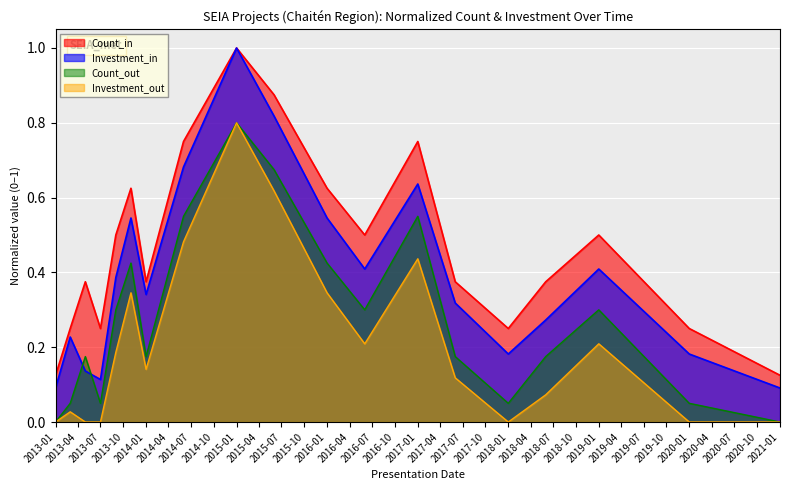

Between 2013-05 and 2015-06, which is larger?

2015-06